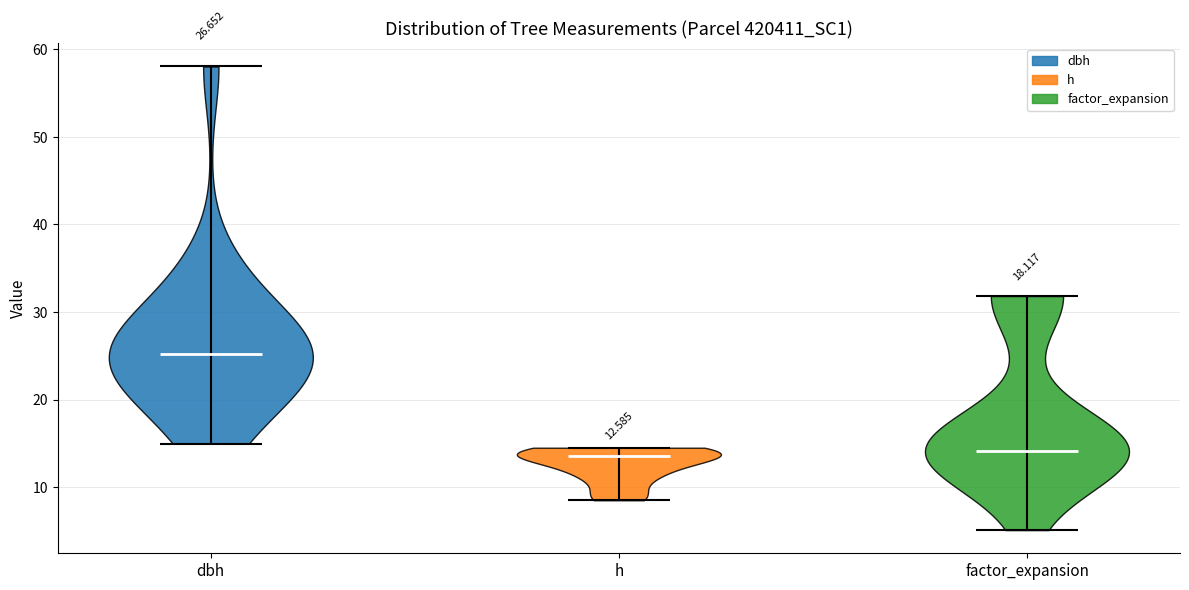

Which violin has the highest median line?

dbh